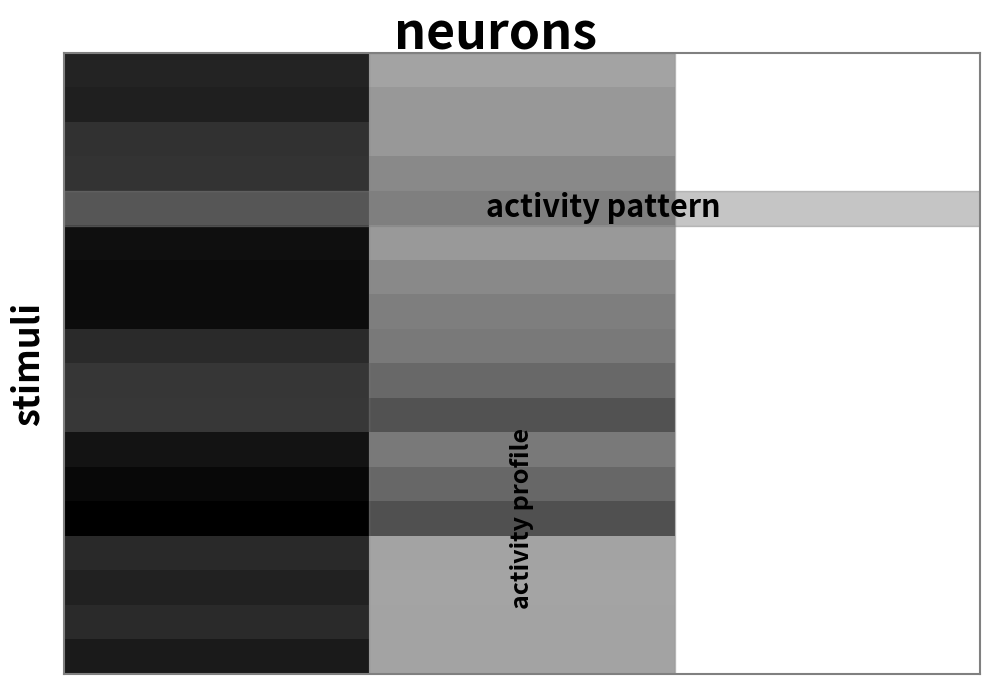

Reading left to right, what are all the values shown in this chart?

row_0: 936.7	384.8	2.0
row_1: 953.3	455.6	2.0
row_2: 896.7	455.6	2.0
row_3: 893.3	553.5	2.0
row_4: 890.0	621.0	2.0
row_5: 1013.3	452.2	2.0
row_6: 1020.0	550.1	2.0
row_7: 1020.0	627.8	2.0
row_8: 916.7	661.5	2.0
row_9: 883.3	789.8	2.0
row_10: 880.0	907.9	2.0
row_11: 996.7	658.1	2.0
row_12: 1036.7	793.1	2.0
row_13: 1070.0	921.4	2.0
row_14: 923.3	378.0	2.0
row_15: 946.7	374.6	2.0
row_16: 916.7	378.0	2.0
row_17: 973.3	378.0	2.0